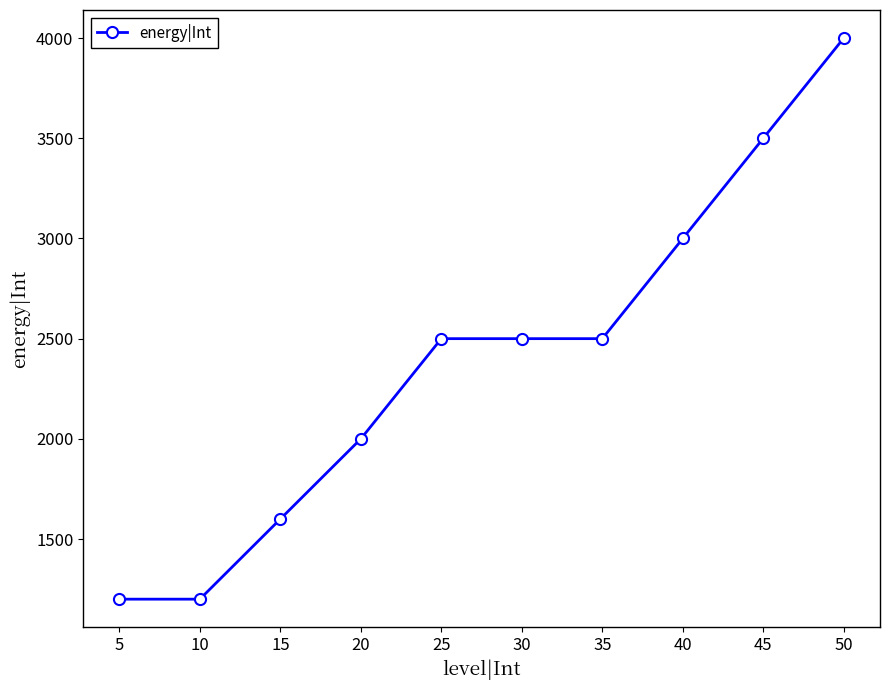

What is the ratio of the value at 25 to the value at 50?

0.6